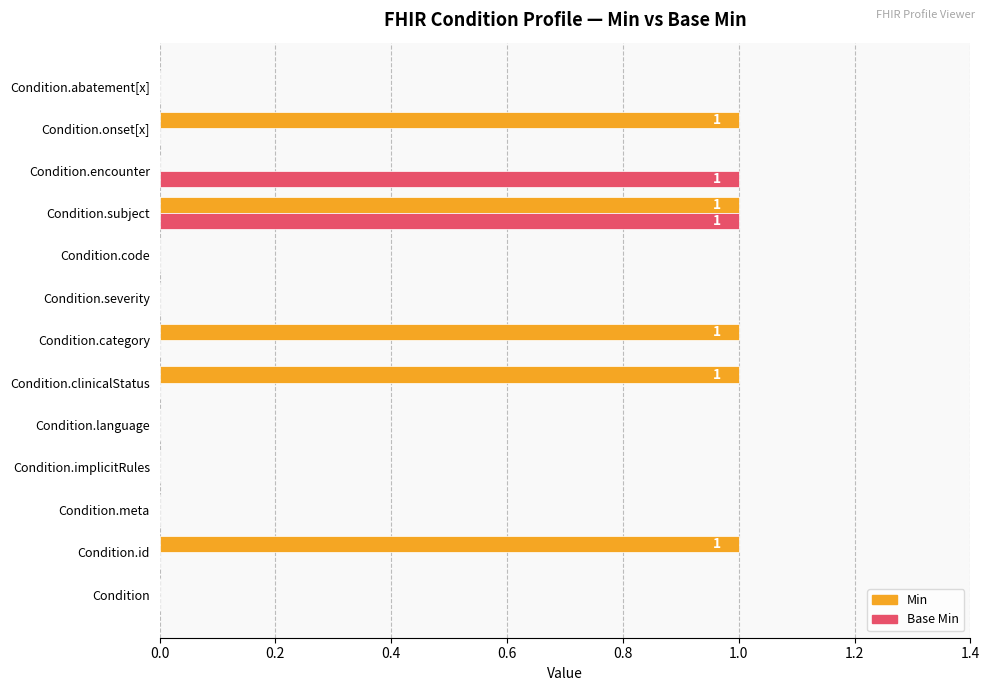

The Base Min series shows 0 at Condition.id. True or false?

True